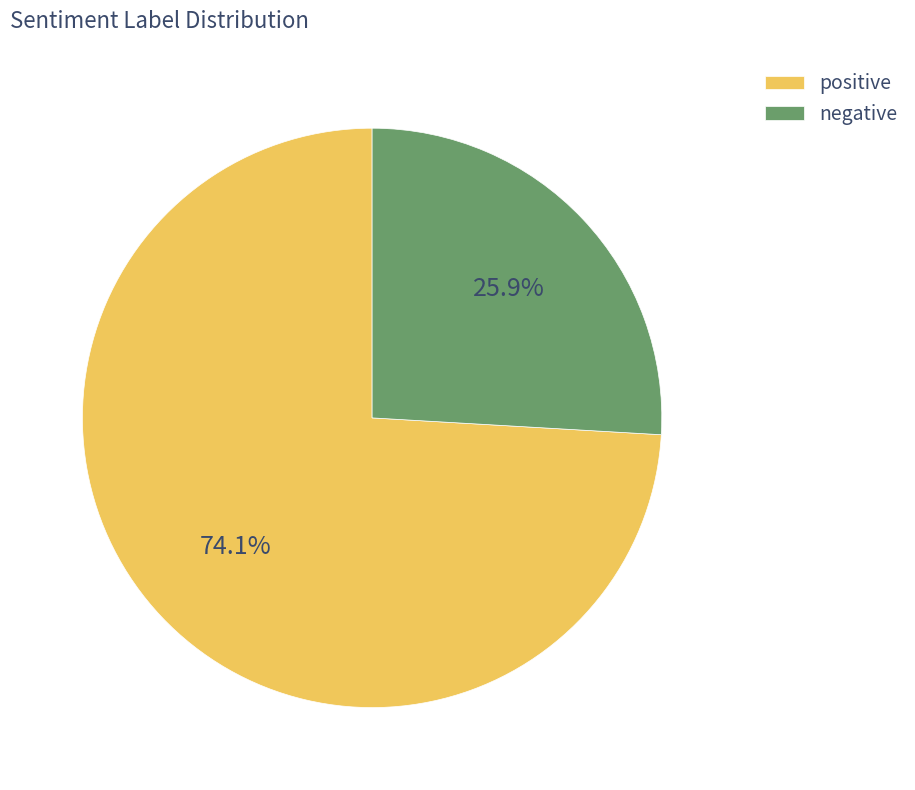

What is the ratio of the value at positive to the value at negative?

2.9